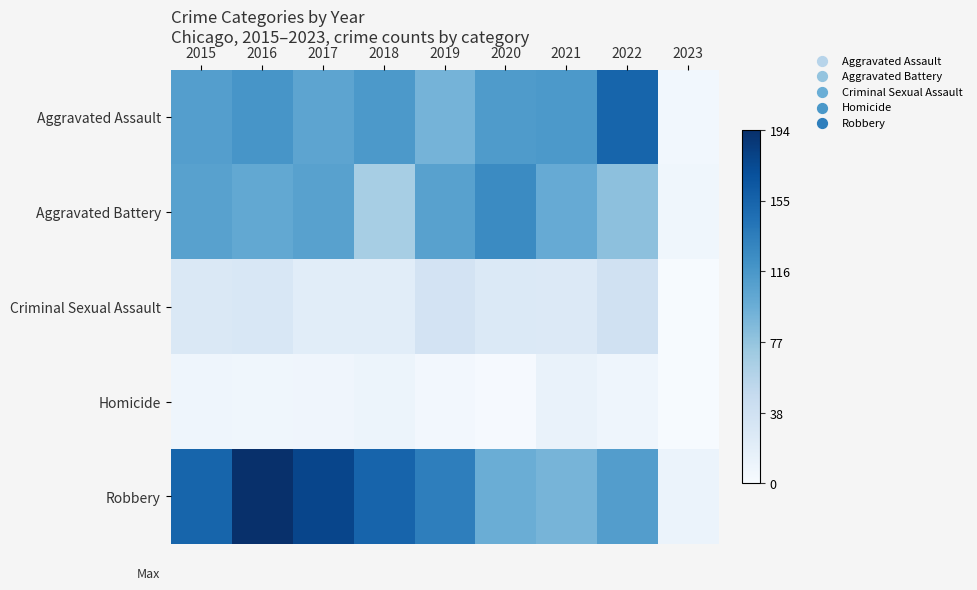

Which label corresponds to the largest value in the chart?

2016